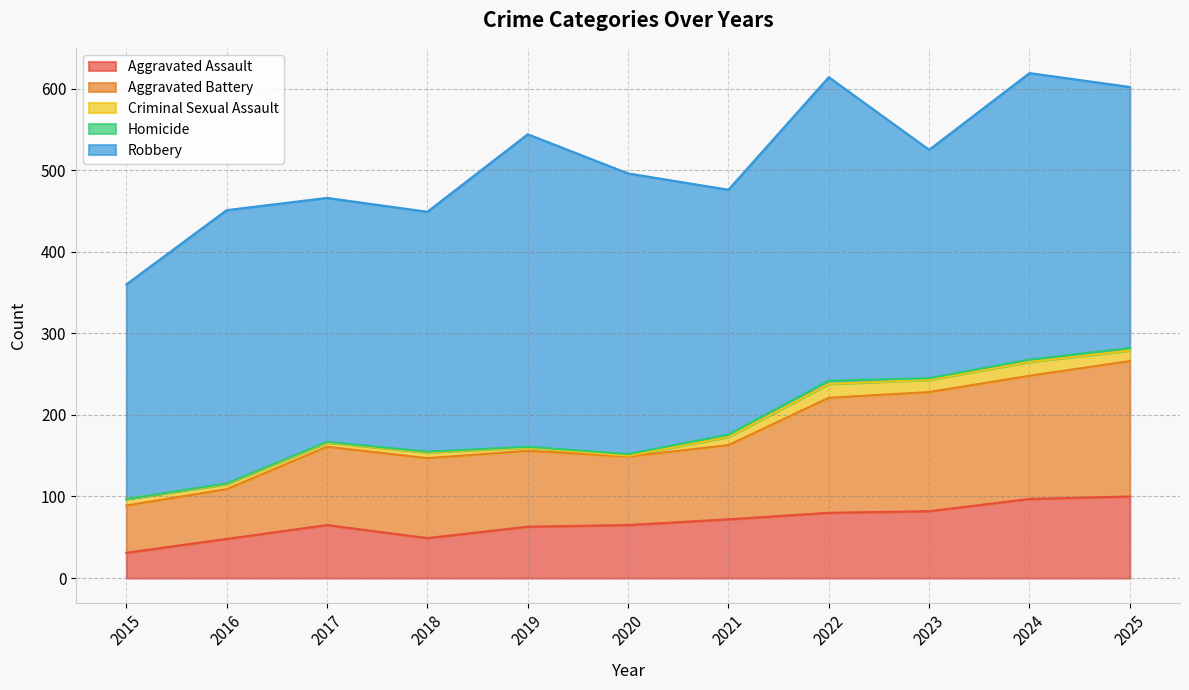

What is the sum of all Aggravated Assault values?

752